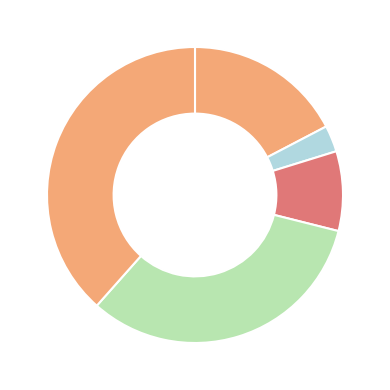

Which category has the smallest portion of the pie?

HV 6.3A